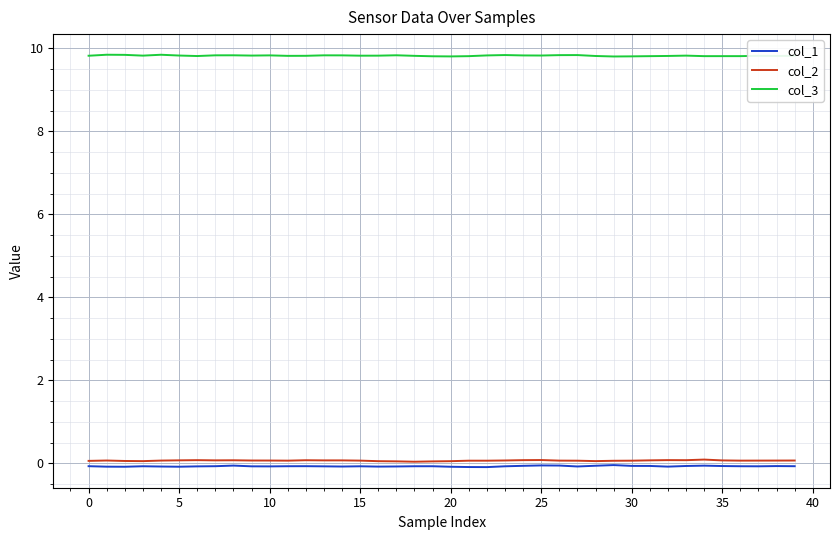

True or false: col_3 and col_2 intersect in this chart.

False